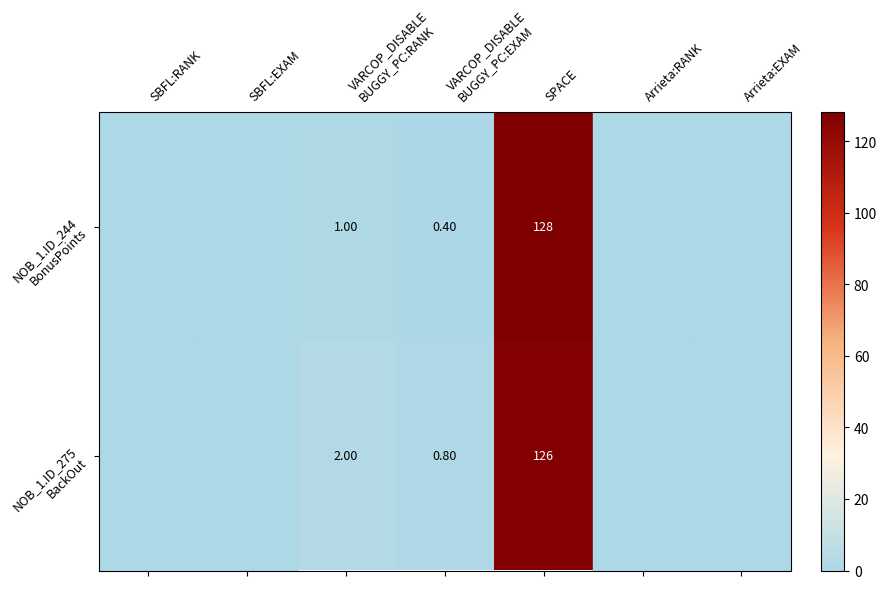

Is the value of NOB_1.ID_244 BonusPoints at VARCOP_DISABLE BUGGY_PC:RANK greater than the value of NOB_1.ID_275 BackOut at SPACE?

No